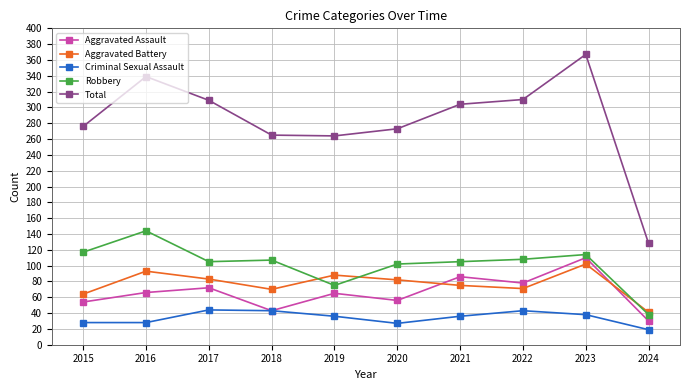

At 2016, list the series in order from smallest to largest.

Criminal Sexual Assault, Aggravated Assault, Aggravated Battery, Robbery, Total